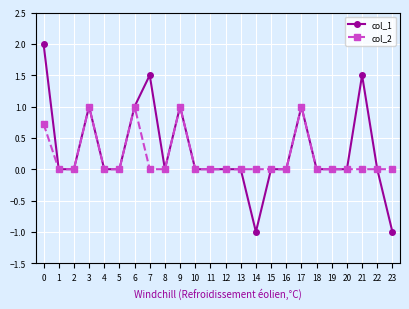

Reading left to right, extract all data points from this chart.

col_1: 2.0	0.0	0.0	1.0	0.0	0.0	1.0	1.5	0.0	1.0	0.0	0.0	0.0	0.0	-1.0	0.0	0.0	1.0	0.0	0.0	0.0	1.5	0.0	-1.0
col_2: 0.7	0.0	0.0	1.0	0.0	0.0	1.0	0.0	0.0	1.0	0.0	0.0	0.0	0.0	0.0	0.0	0.0	1.0	0.0	0.0	0.0	0.0	0.0	0.0